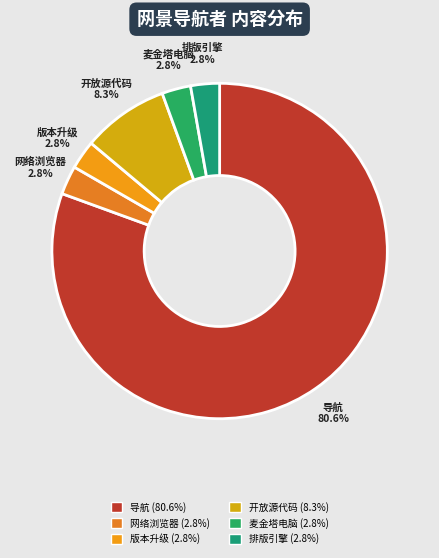

How many slices are in this pie chart?

6